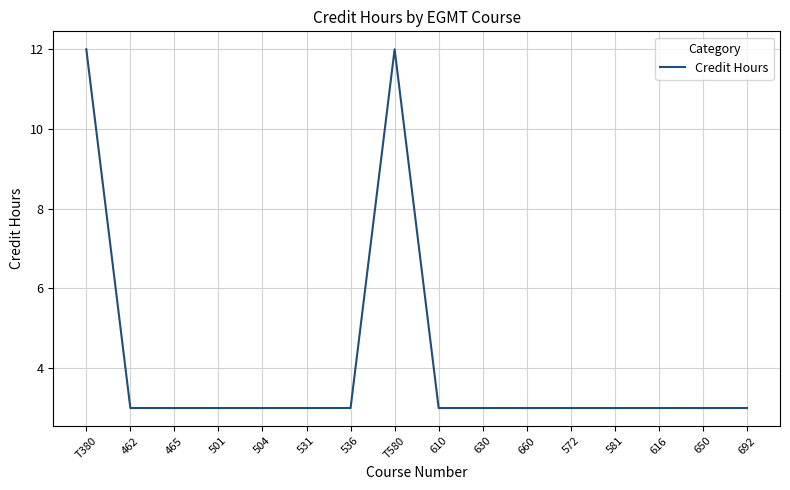

Between T580 and 630, which is larger?

T580